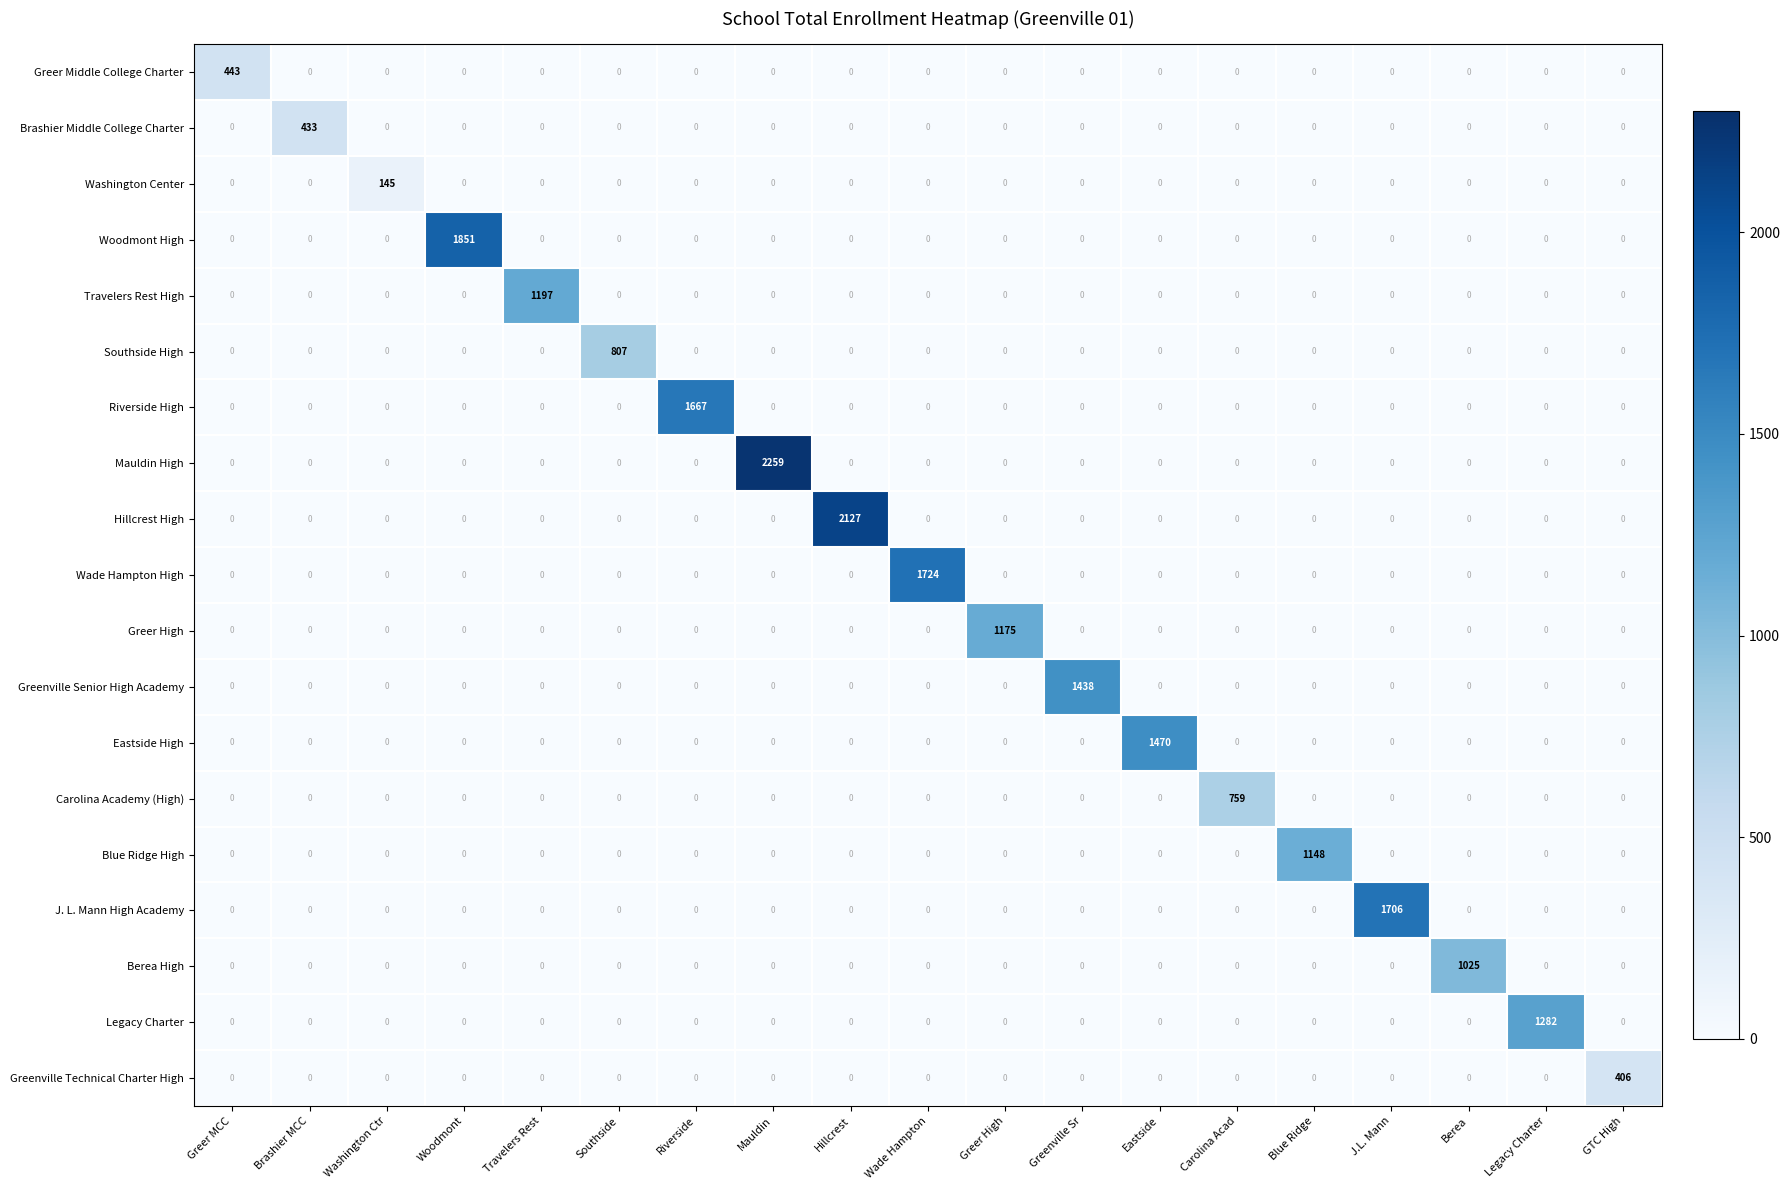

What is the total value across all series at Hillcrest?

2127